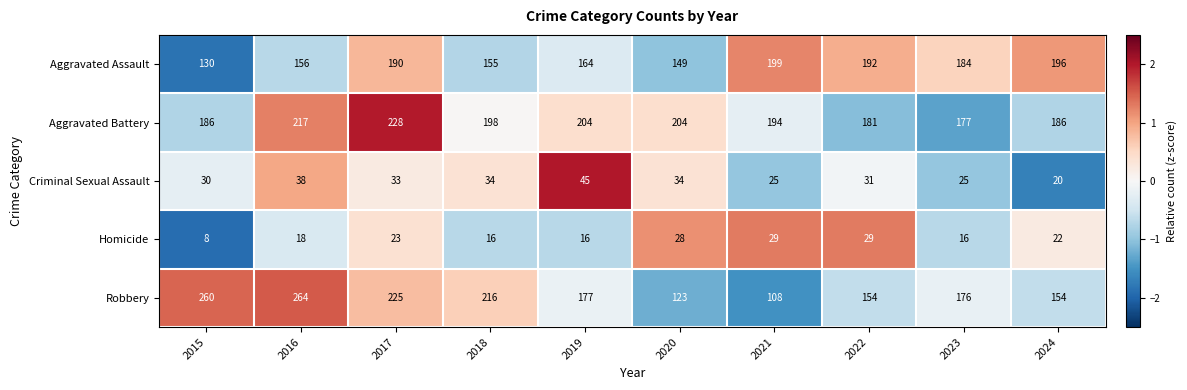

What is the difference between the highest and lowest values at 2023?

168